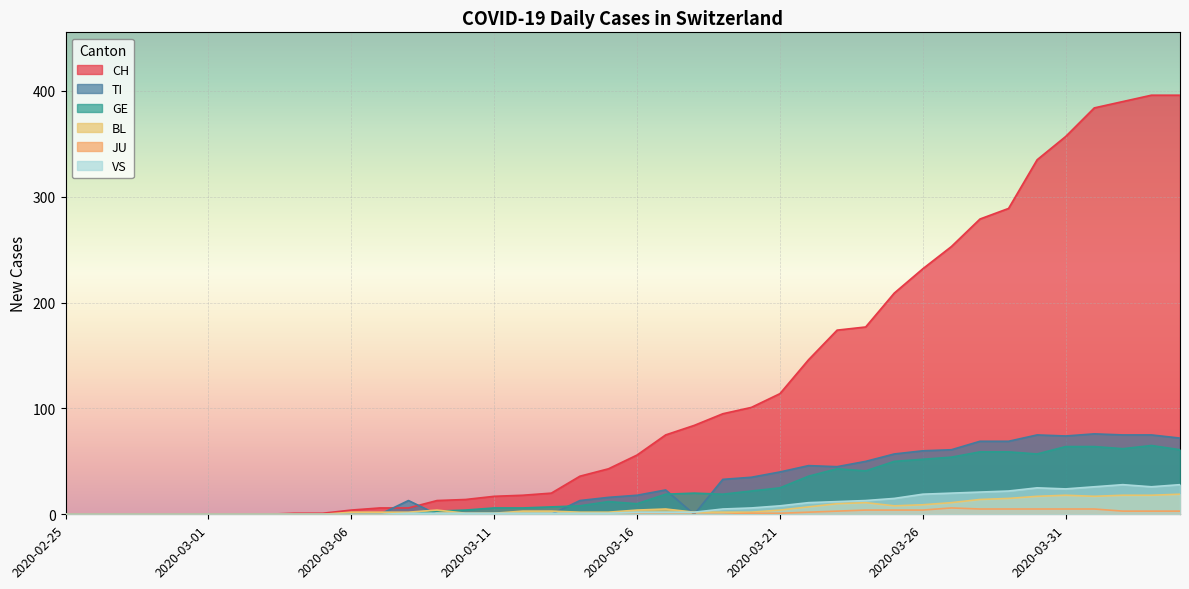

What is the average value of the BL series?

6